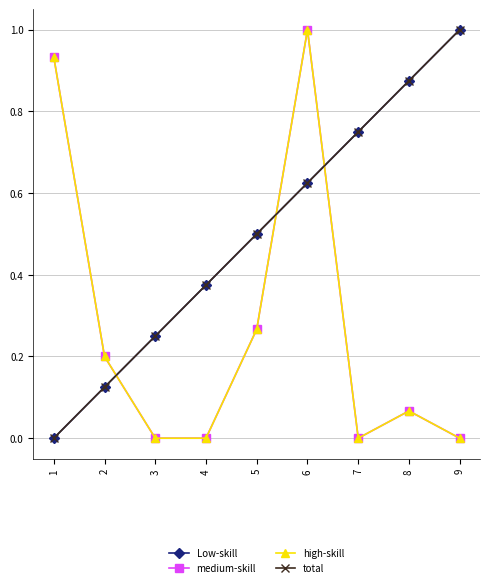

What is the difference between the maximum and minimum values in the Low-skill series?

1.0